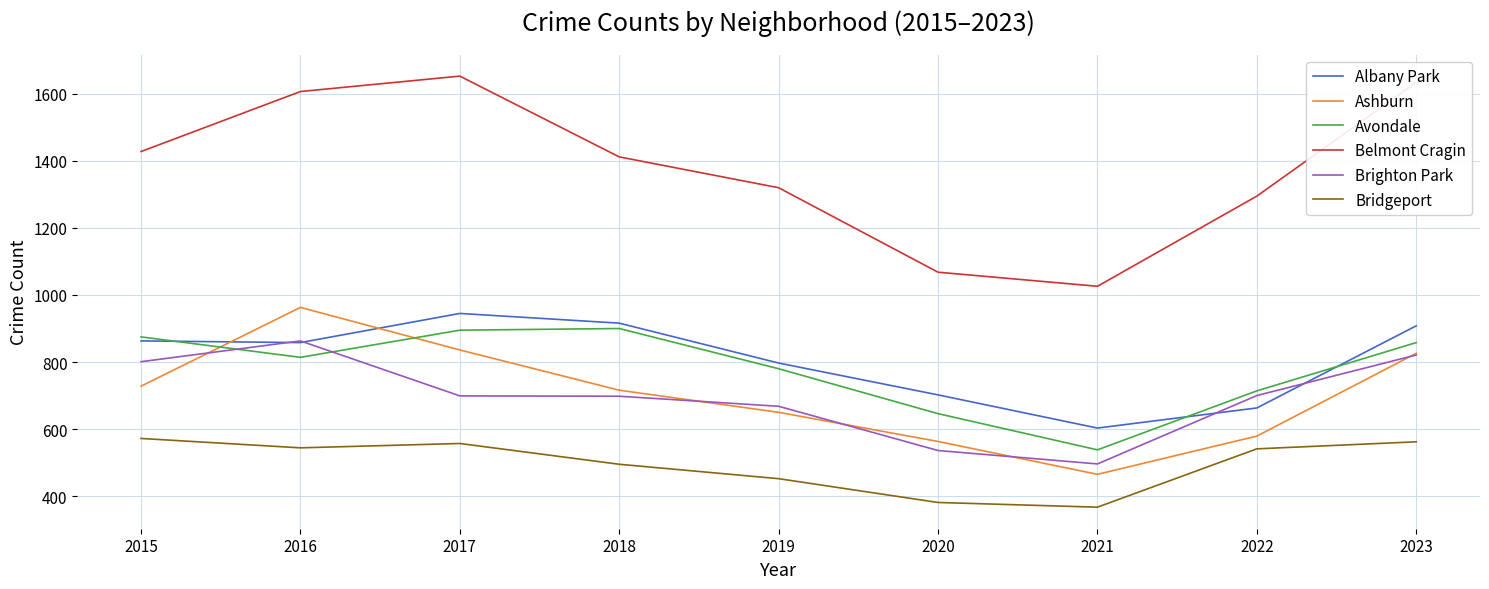

Count the number of data series in this chart.

6